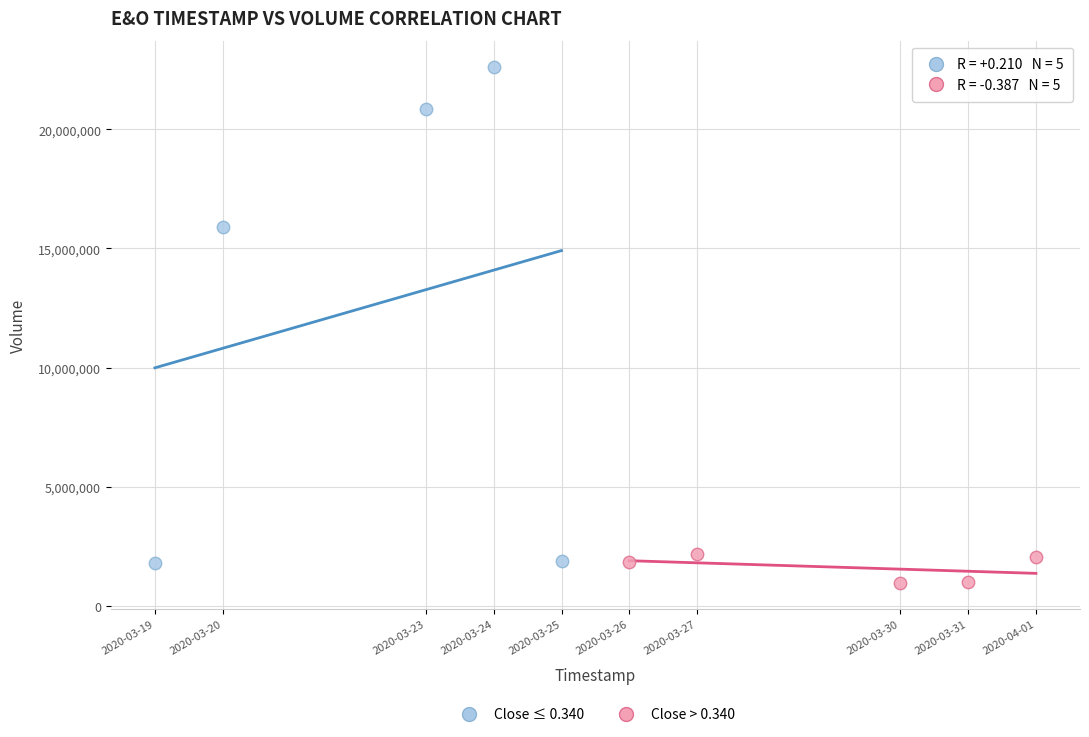

Which series has the largest Y range (max minus min)?

Close ≤ 0.340